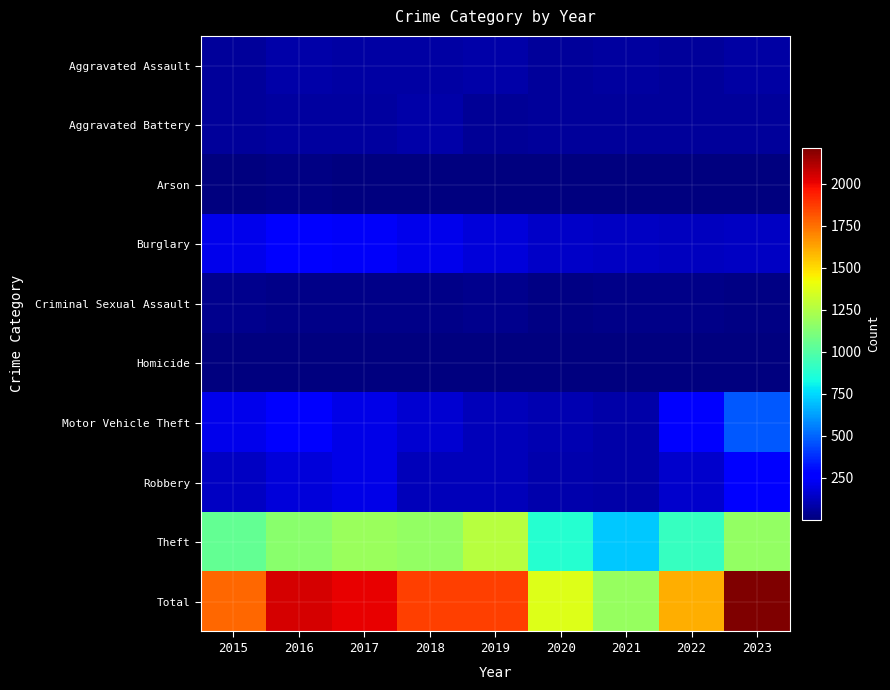

Which series has the largest range (max minus min)?

Total